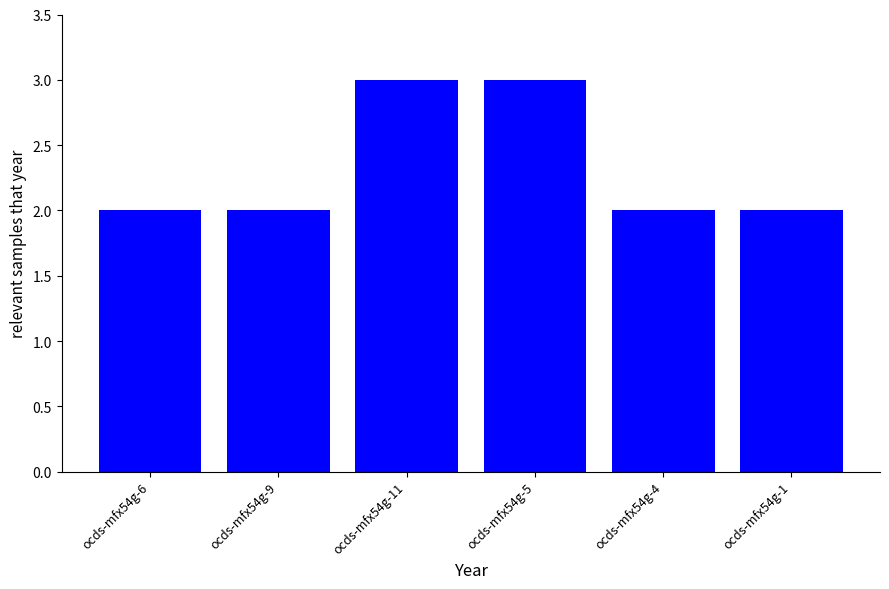

Reading left to right, extract all data points from this chart.

ocds-mfx54g-6=2	ocds-mfx54g-9=2	ocds-mfx54g-11=3	ocds-mfx54g-5=3	ocds-mfx54g-4=2	ocds-mfx54g-1=2